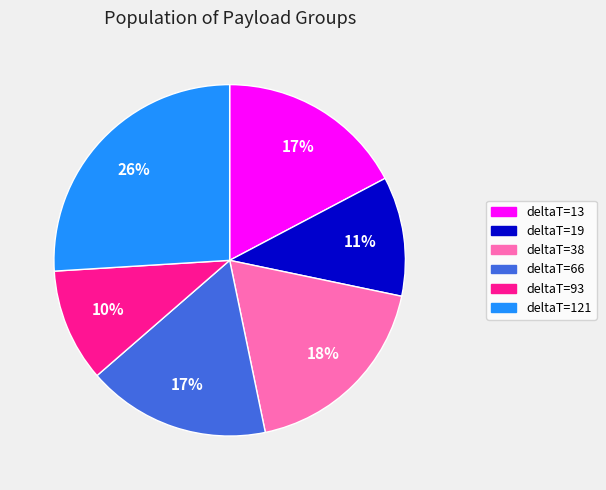

Is there a majority slice in this chart?

No